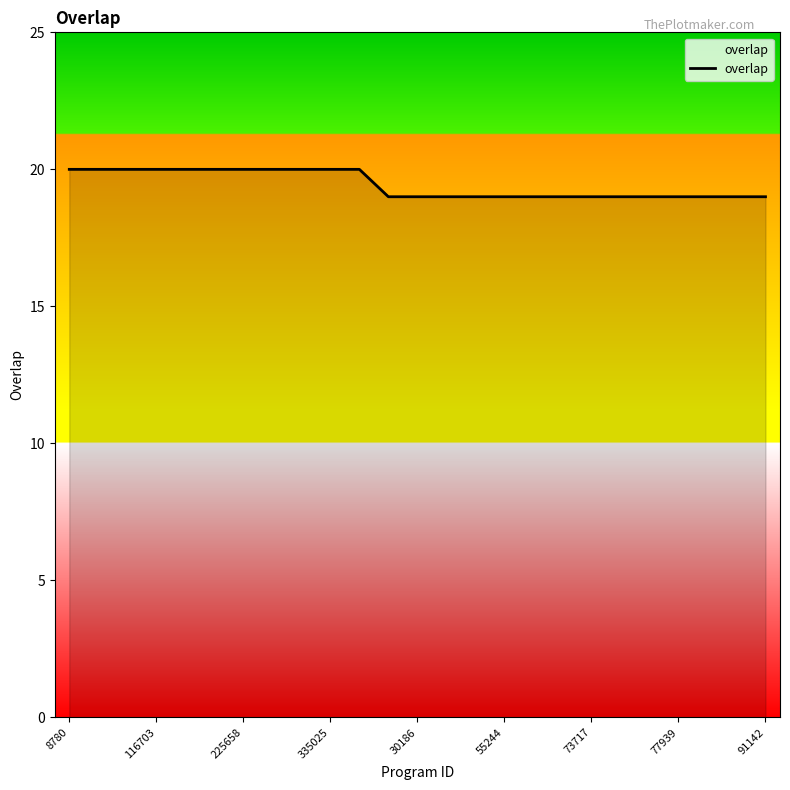

How many lines are shown in the chart?

1